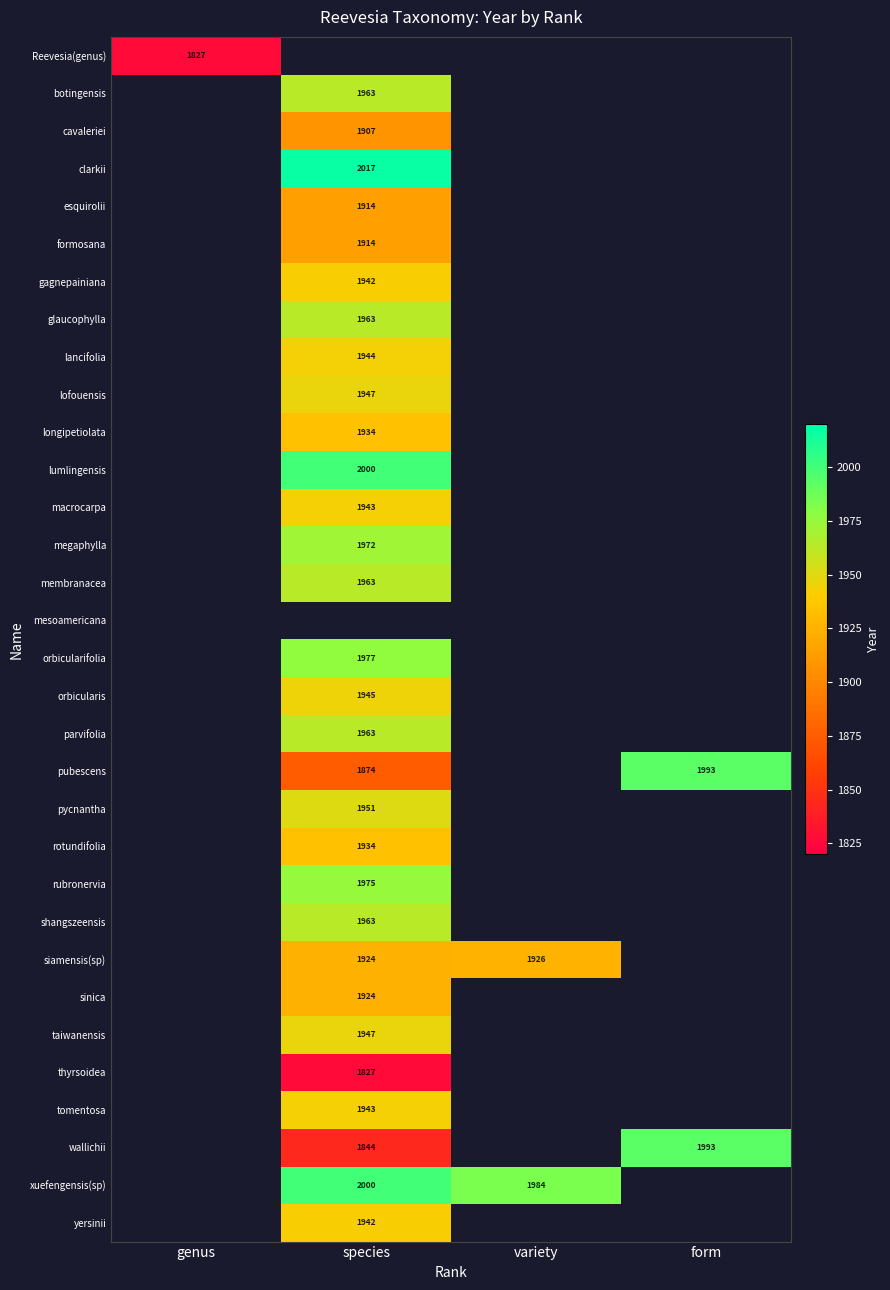

Which label corresponds to the smallest value in the chart?

species